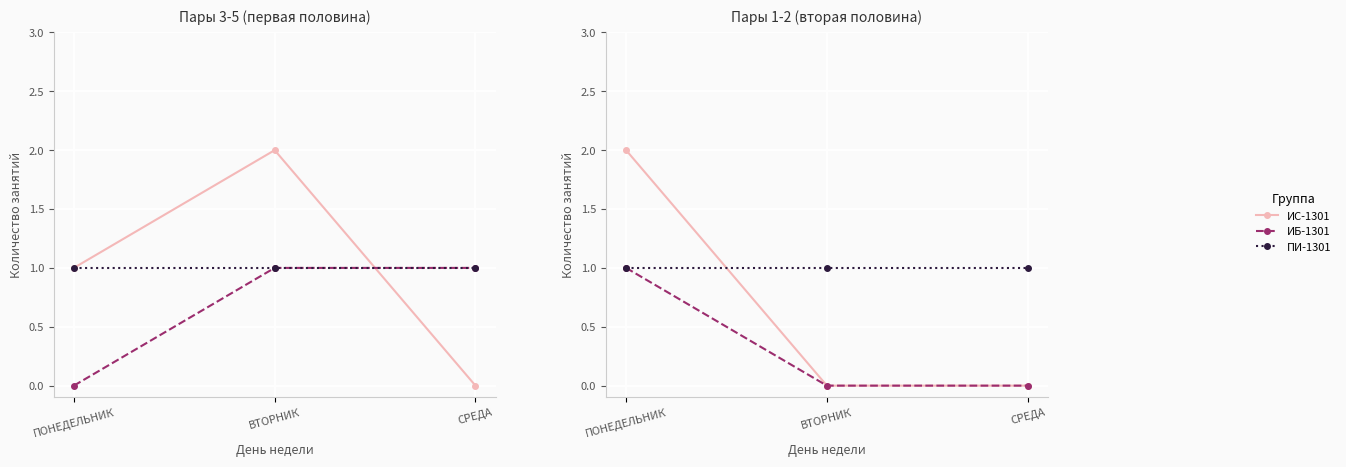

How many series are shown in this chart?

3